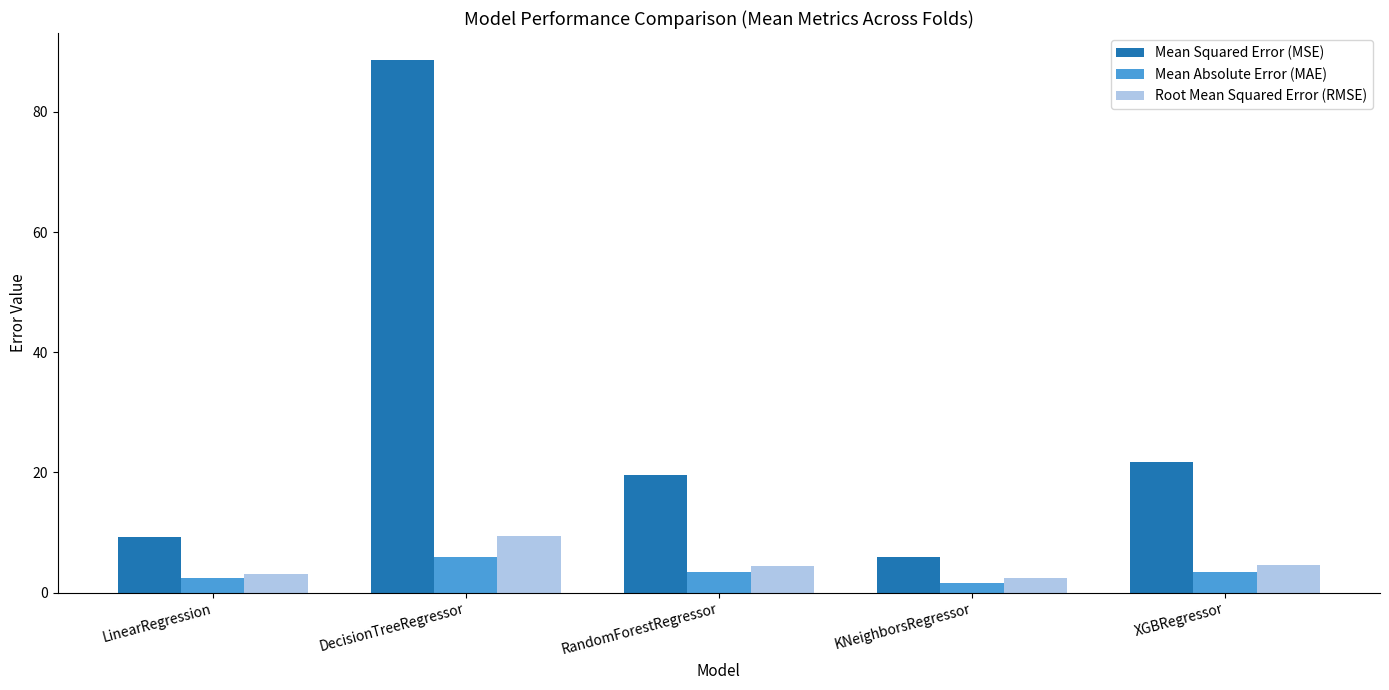

What is the average value of the Mean Squared Error (MSE) series?

29.1